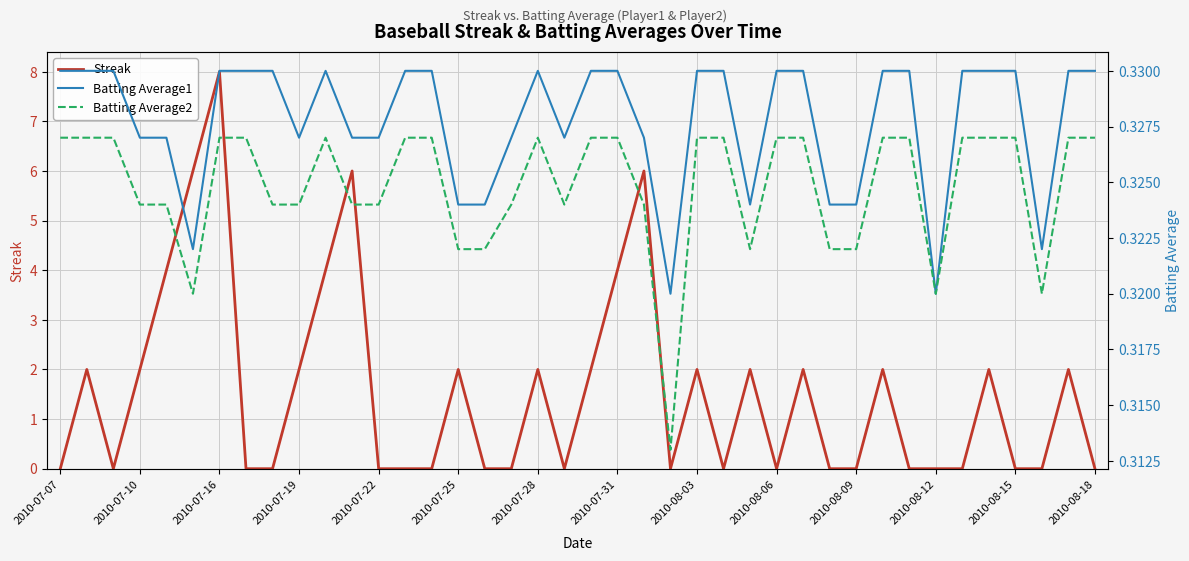

True or false: Batting Average1 and Batting Average2 intersect in this chart.

False